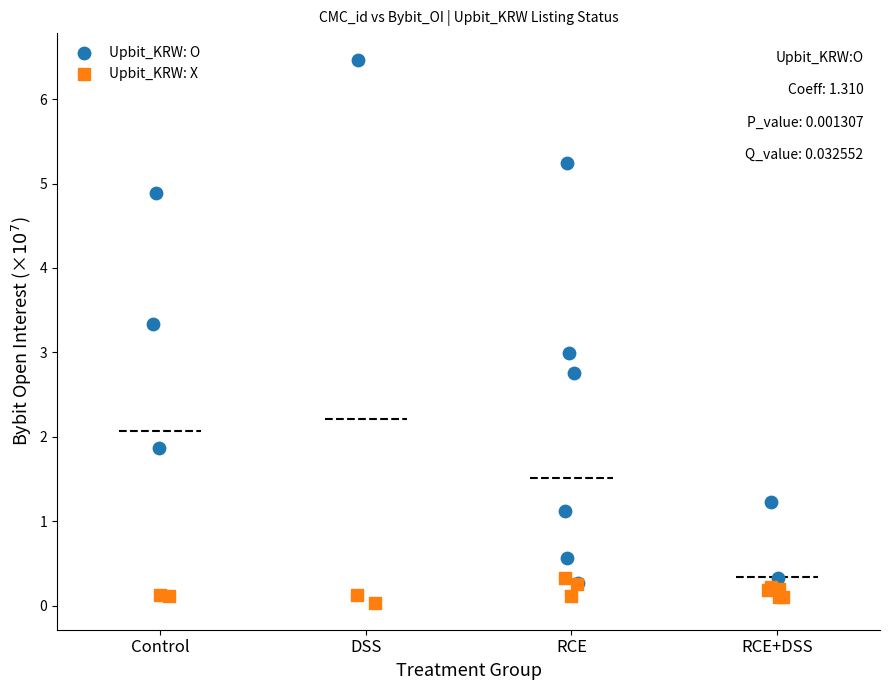

Which series has the largest Y range (max minus min)?

Upbit_KRW: O